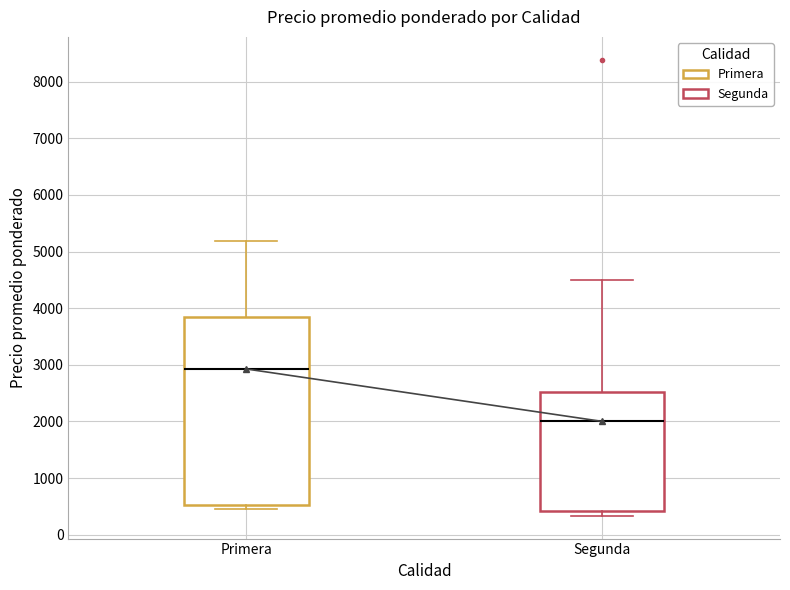

Reading left to right, read every box against the y-axis: the position of its median line, the range the box covers, and the ends of its whiskers. The values are not printed on the chart, so give them approximately, as read against the axis.

Primera: median 2900, box 500 to 3800, whiskers 400 to 5200
Segunda: median 2000, box 400 to 2500, whiskers 300 to 4500